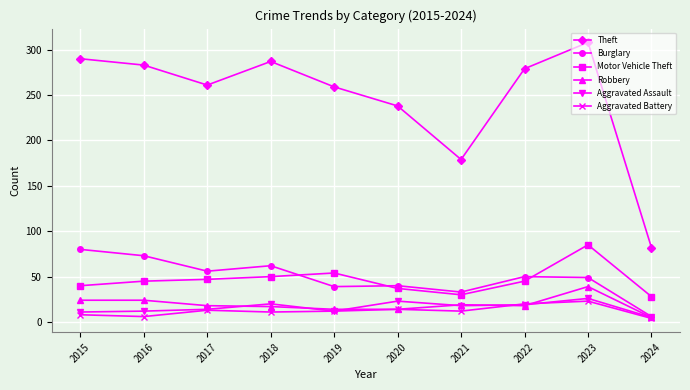

The value of Aggravated Assault at 2023 is 26. True or false?

True